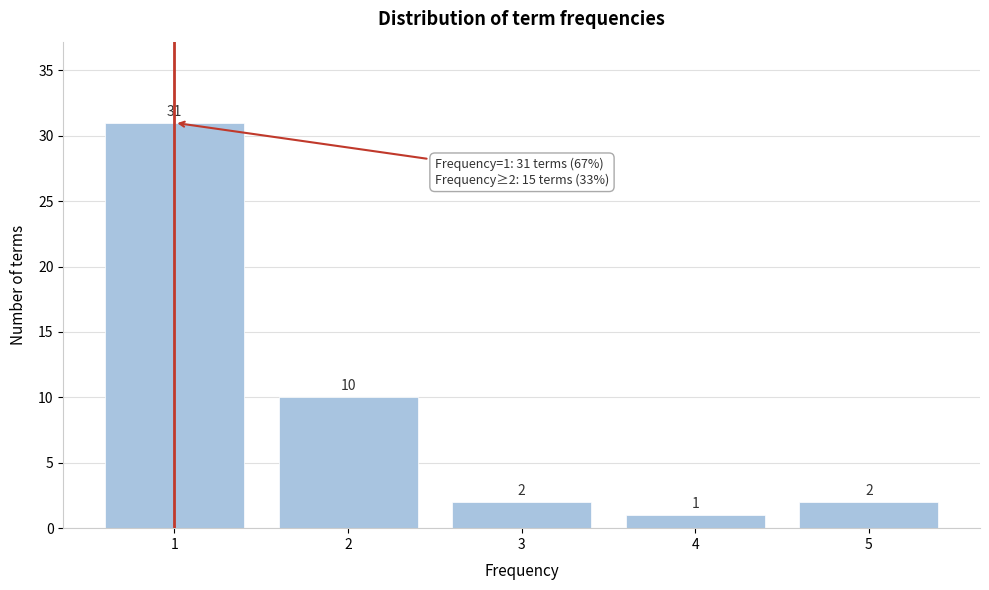

Reading right to left, what are all the values shown in this chart?

2	1	2	10	31